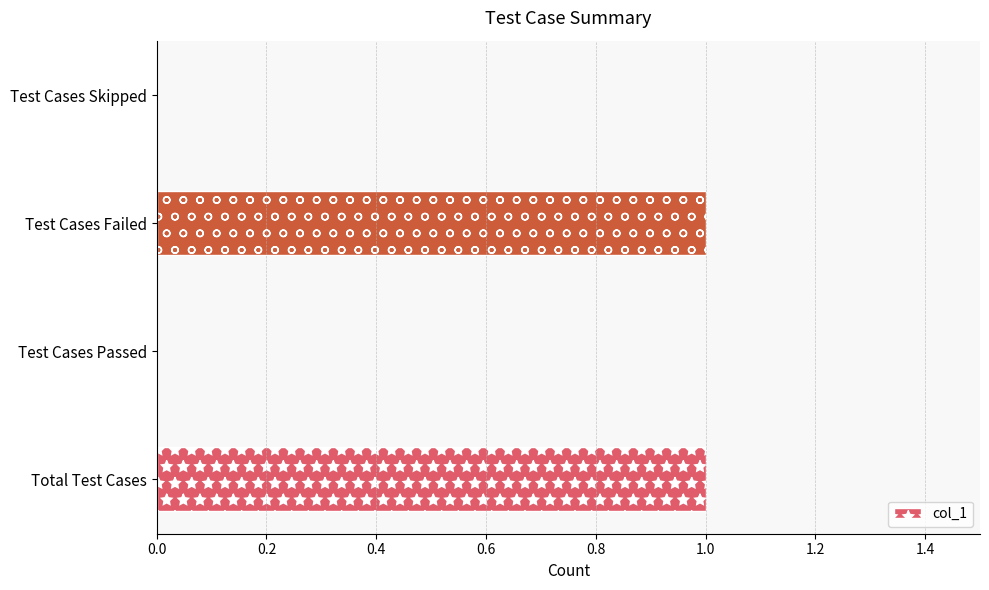

Count the number of data series in this chart.

1